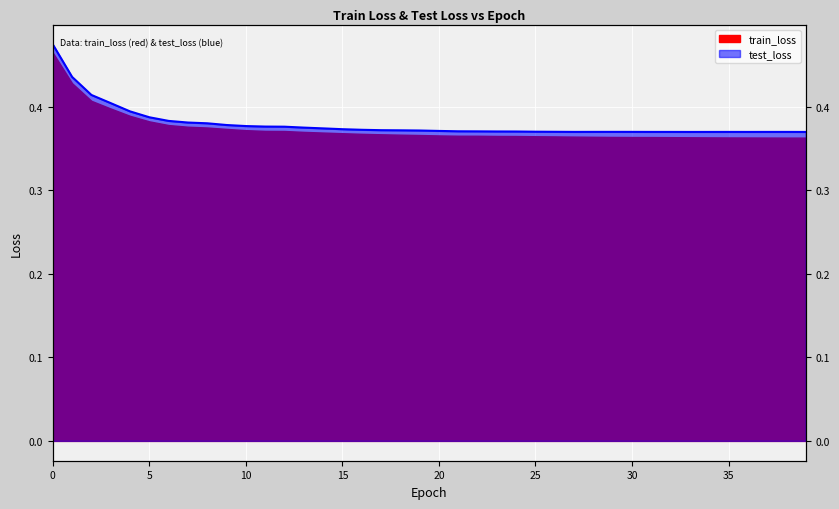

At which category does the chart reach its minimum across all series?

39